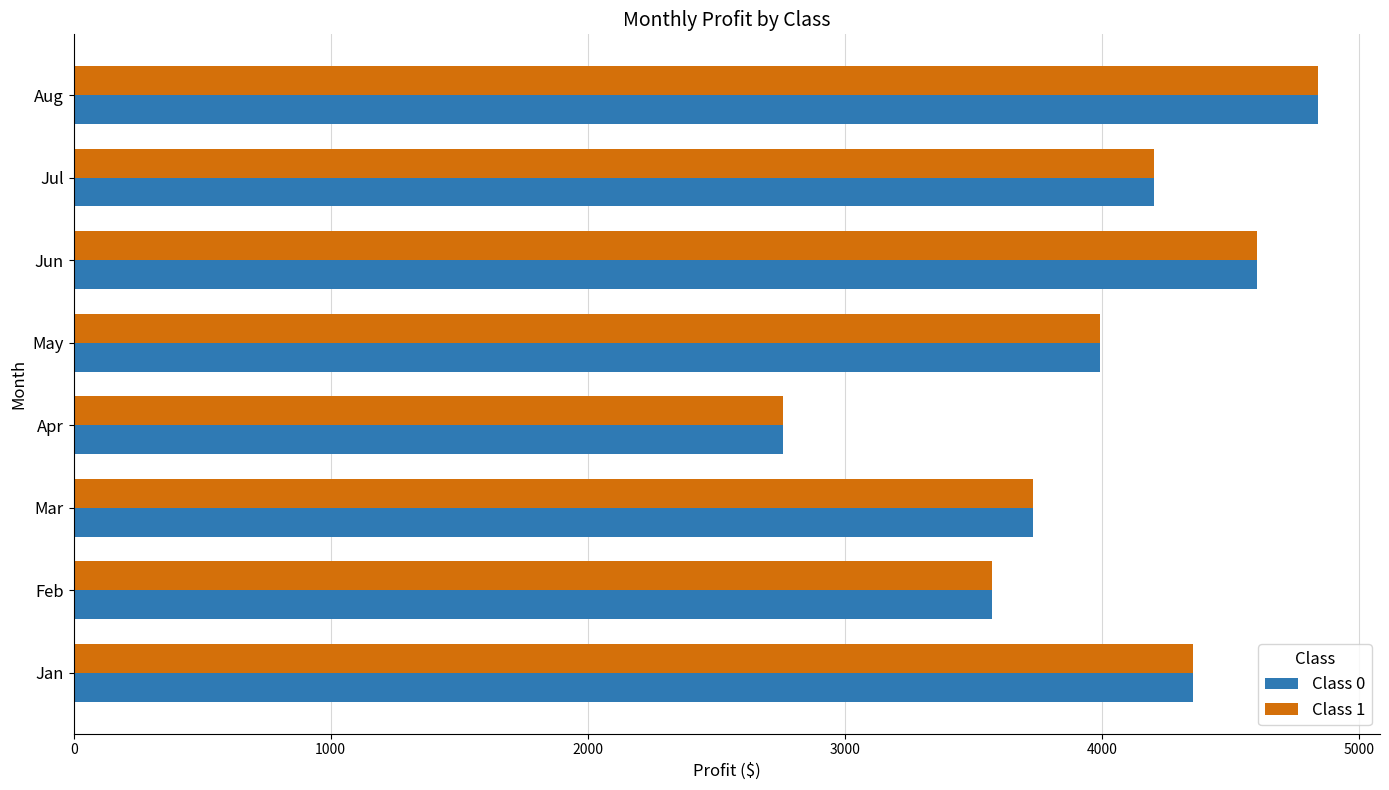

Is it true that Class 0 equals 2760 at Apr?

True